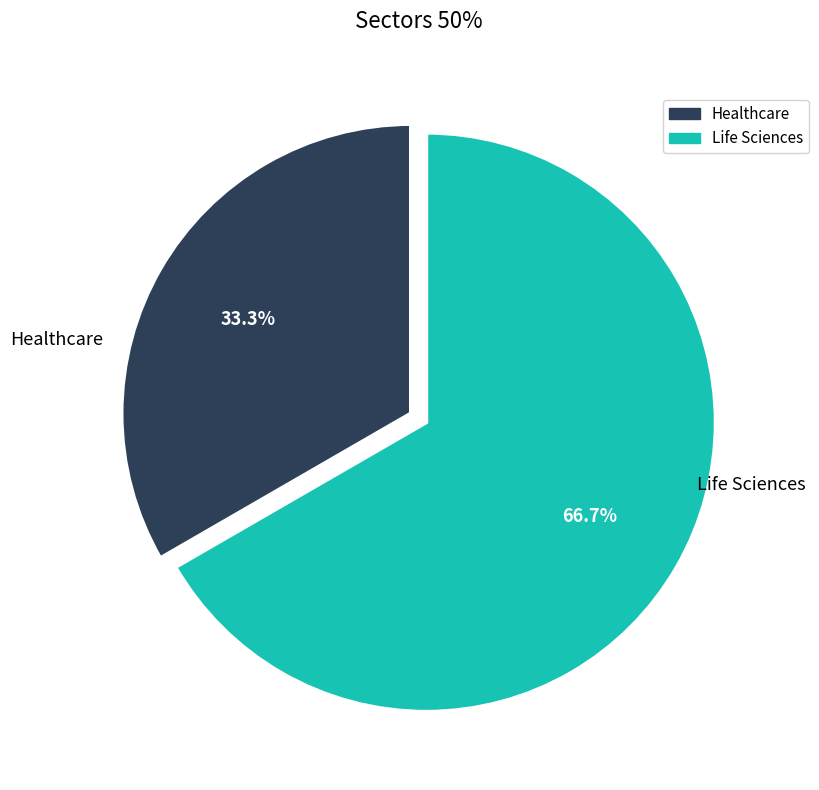

Do Healthcare and Life Sciences together represent more than half of the pie?

Yes